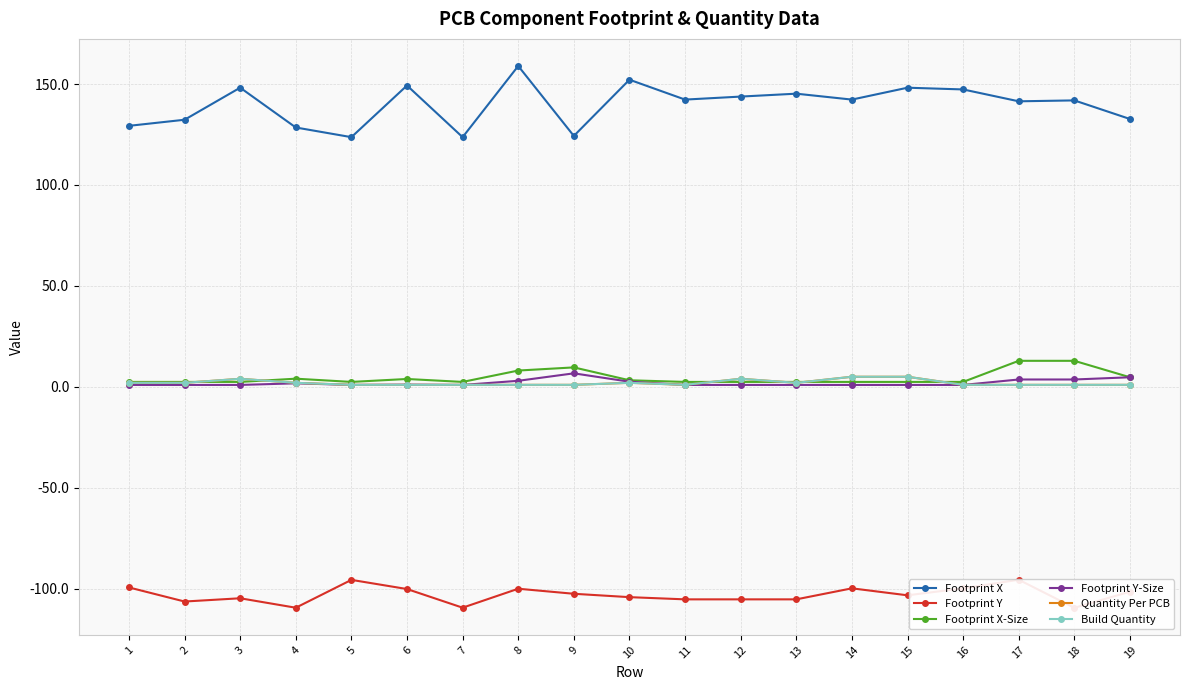

At 6, list the series in order from smallest to largest.

Footprint Y, Quantity Per PCB, Build Quantity, Footprint Y-Size, Footprint X-Size, Footprint X